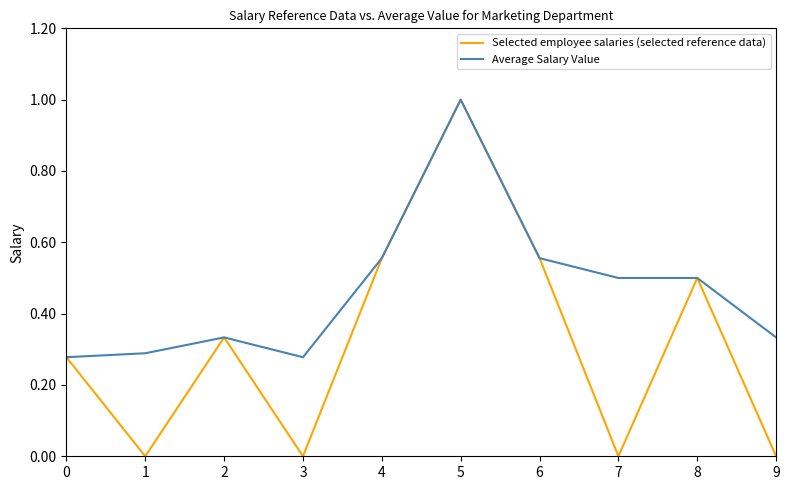

Which series changed the most between 1 and 7?

Average Salary Value